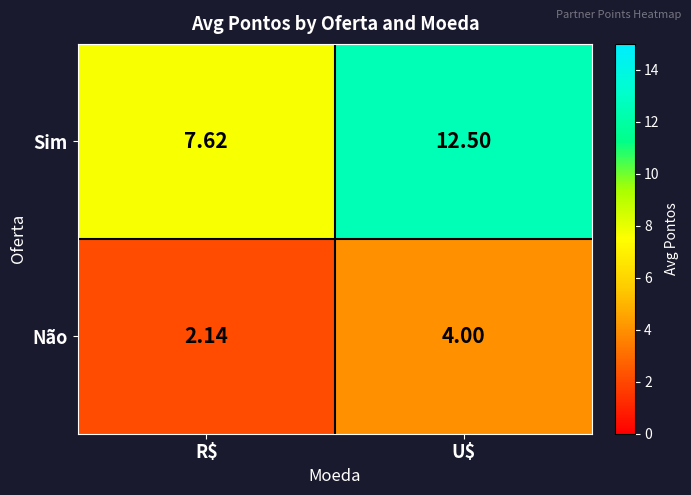

At which category is the sum across all series the highest?

U$